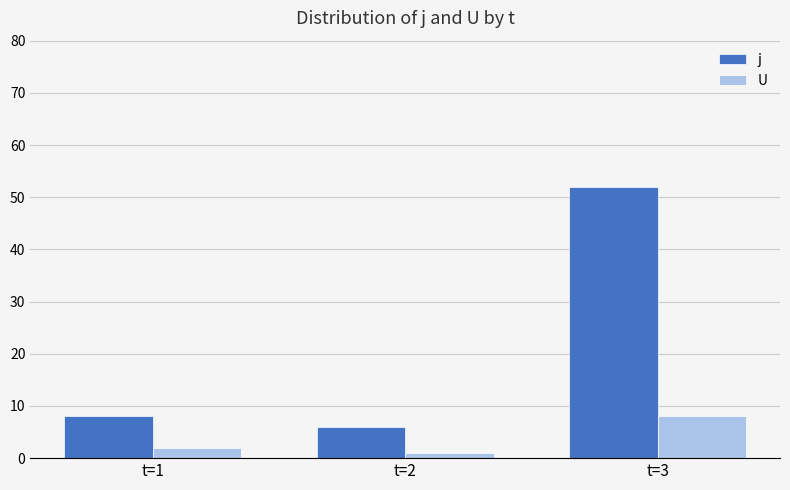

List the labels in order of U value, largest first.

t=3, t=1, t=2